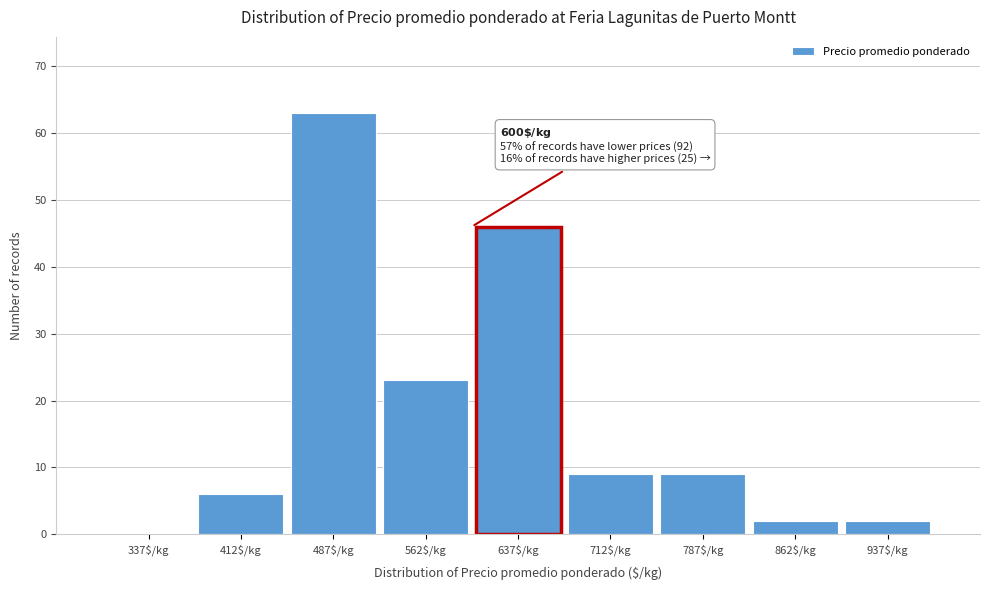

Over which range of the x-axis is the bar tallest?

450 to 525